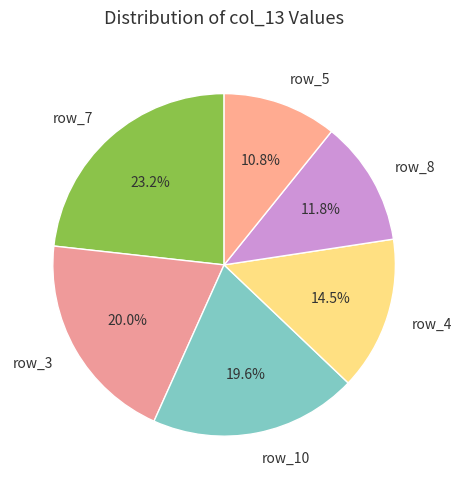

How many slices are in this pie chart?

6